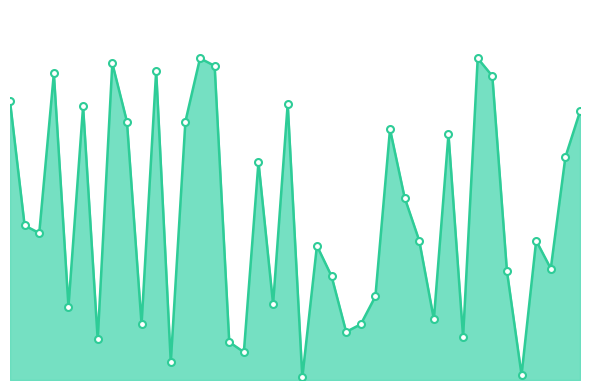

What is the difference between the maximum and second lowest values?

125